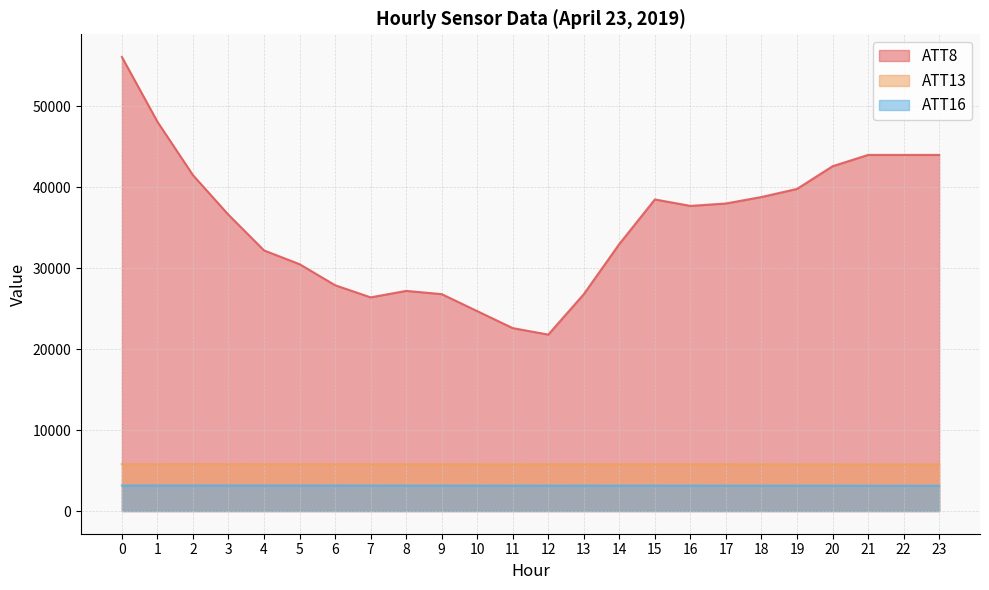

What is the lowest value of the ATT16 series?

3120.3